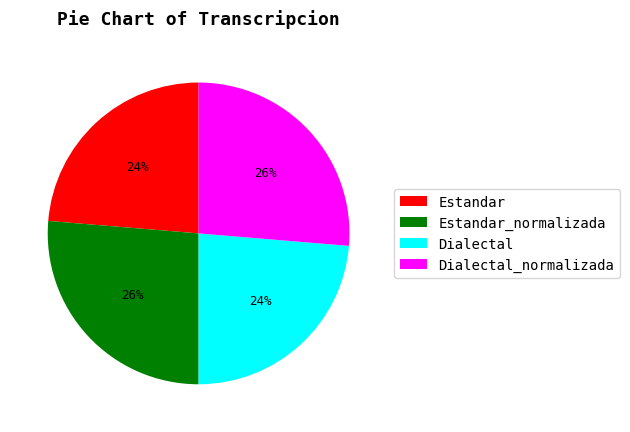

To the nearest percent, what percentage of the pie is Estandar_normalizada?

26%